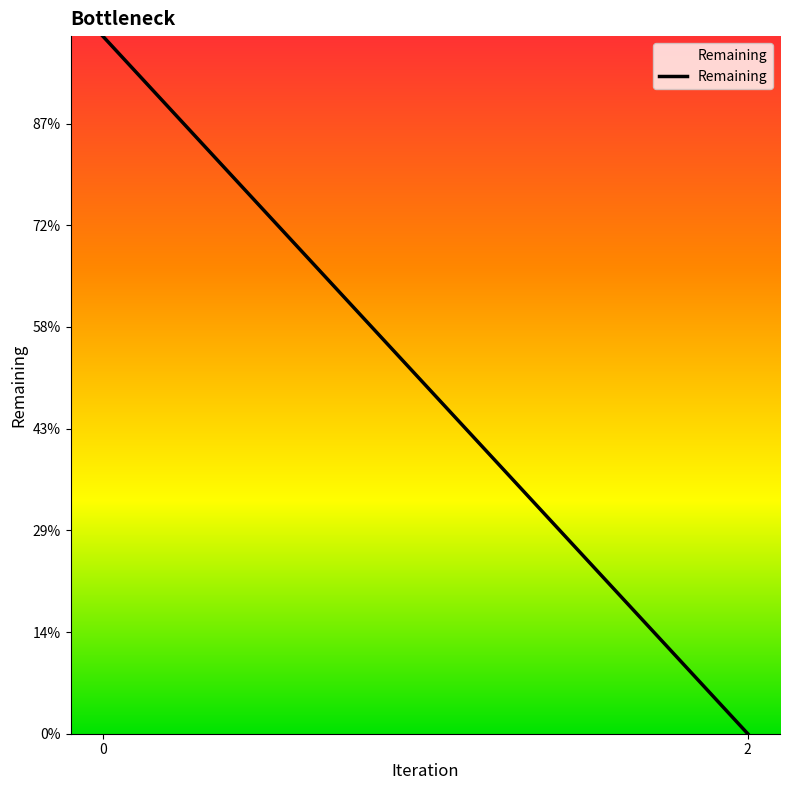

Rank the categories by value from highest to lowest.

0, 2